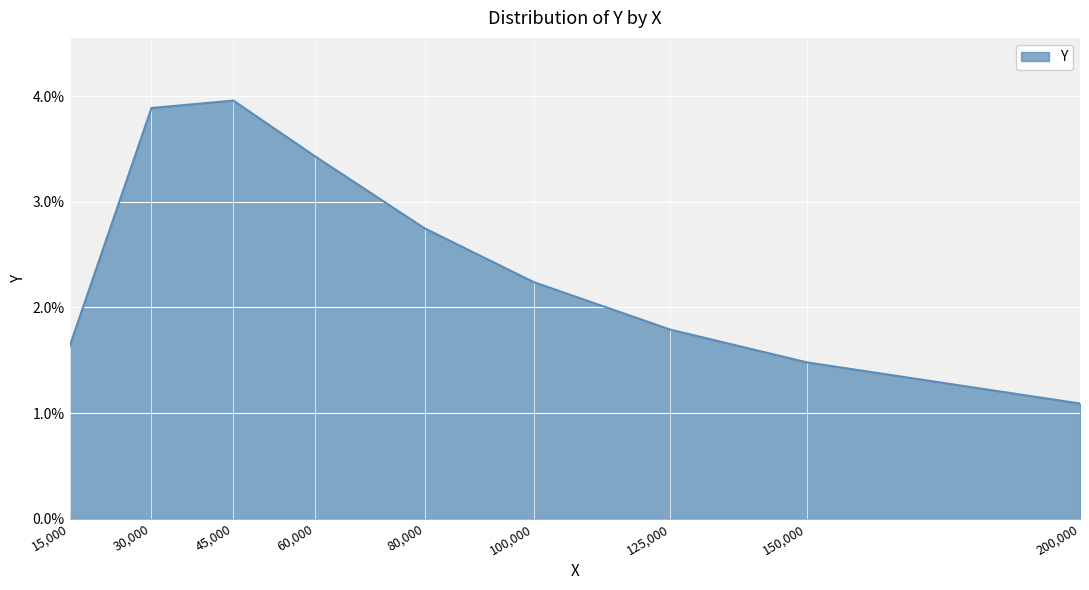

How many points are higher than both their immediate neighbors (excluding endpoints)?

1